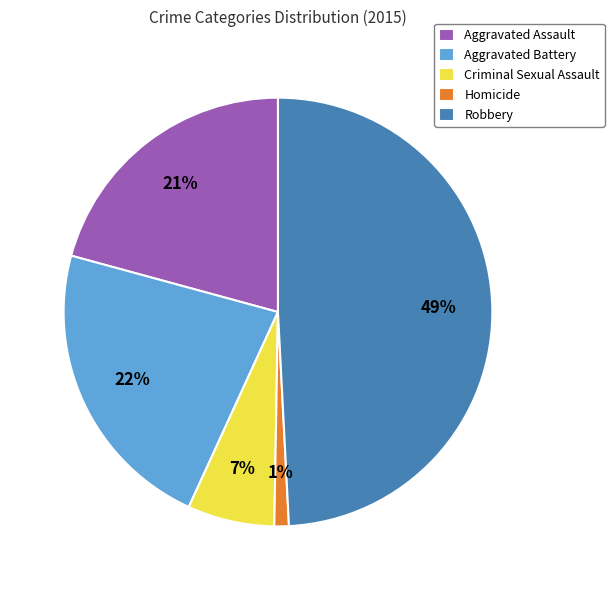

How many segments does this pie chart have?

5